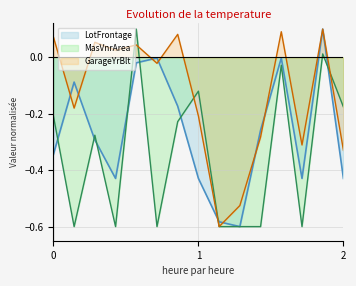

How many values in the GarageYrBlt series exceed 0?

7